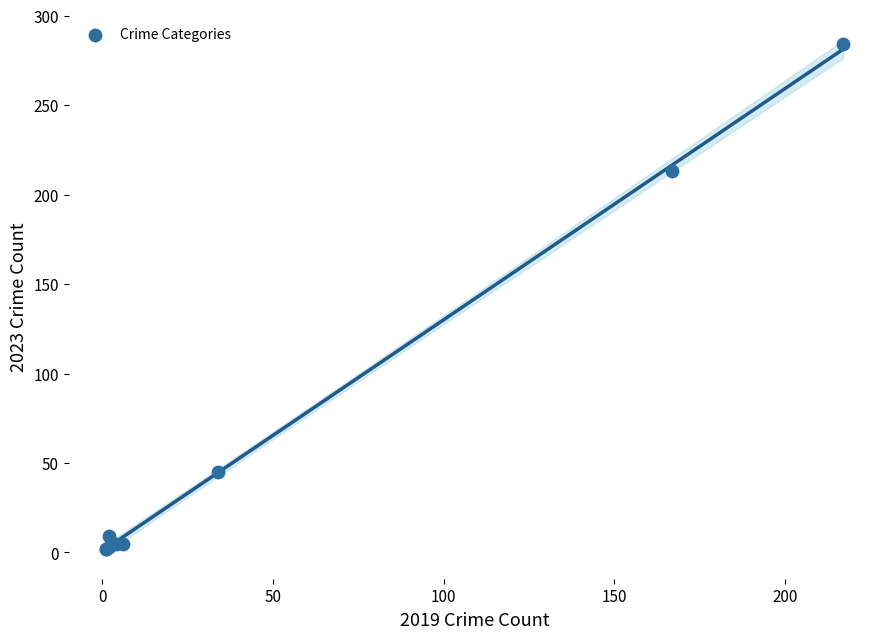

What Y value in the scatter plot is closest to 143?

213